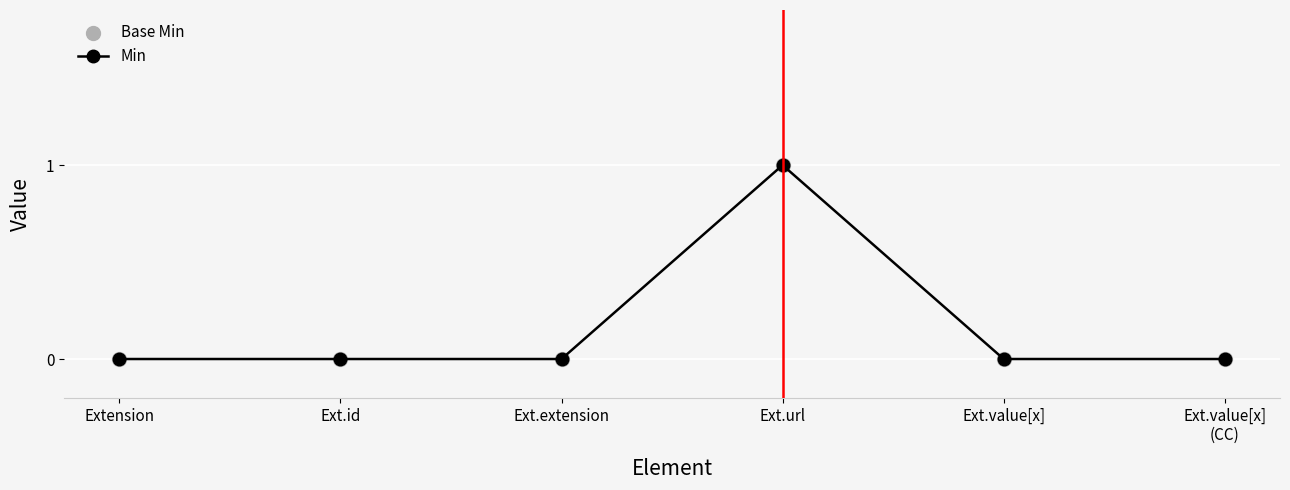

What position from the right is Extension?

6